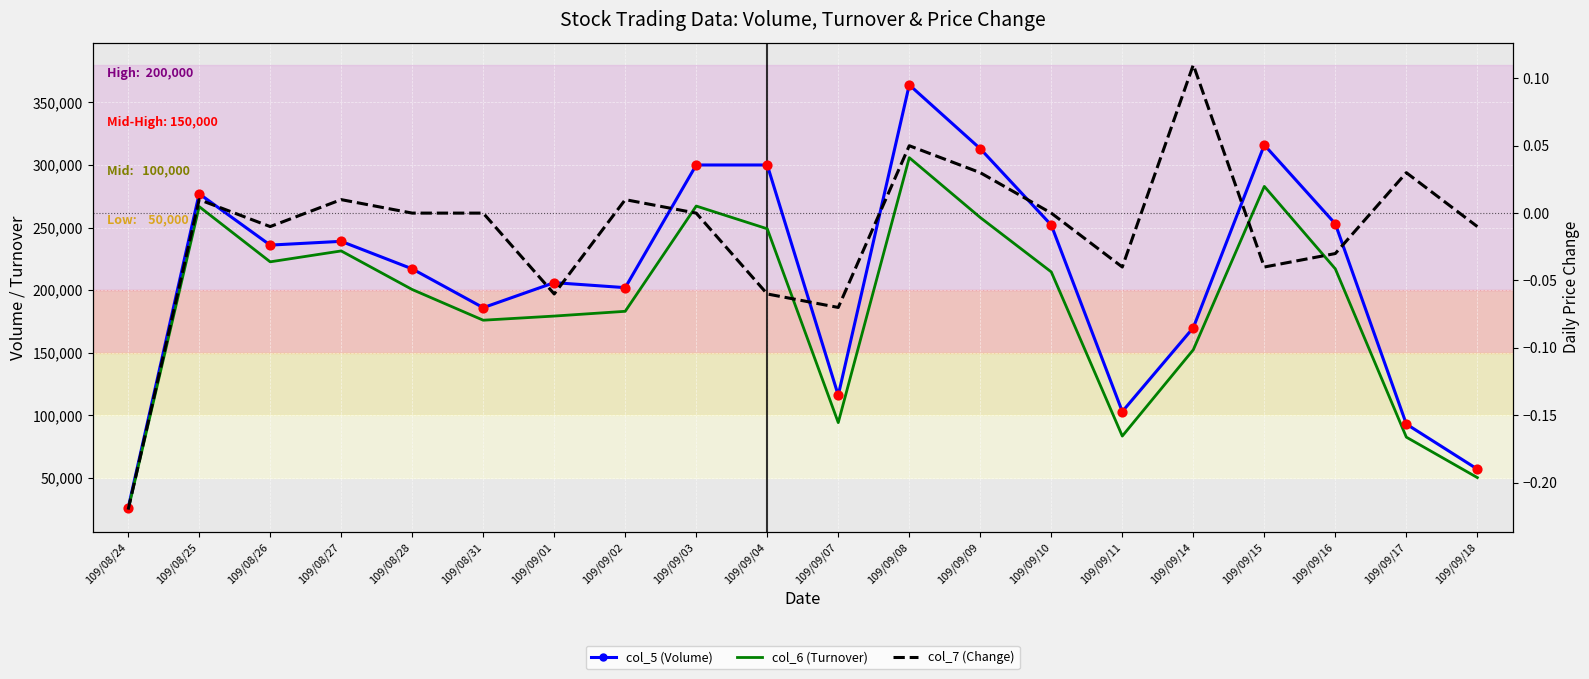

What is the total value across all series at 109/09/01?

385299.9